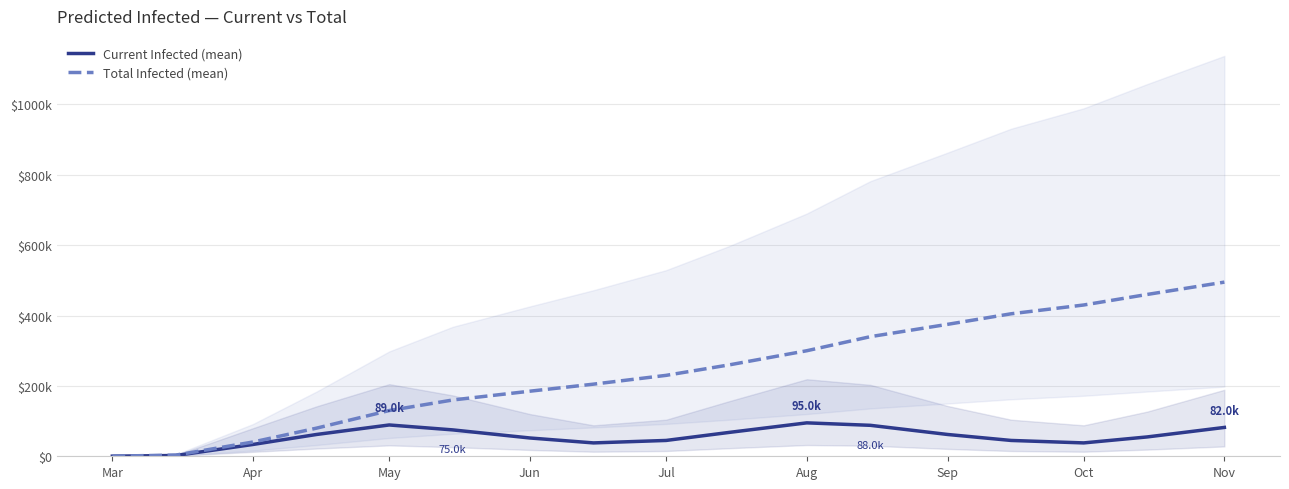

True or false: Current Infected (mean) and Total Infected (mean) intersect in this chart.

False